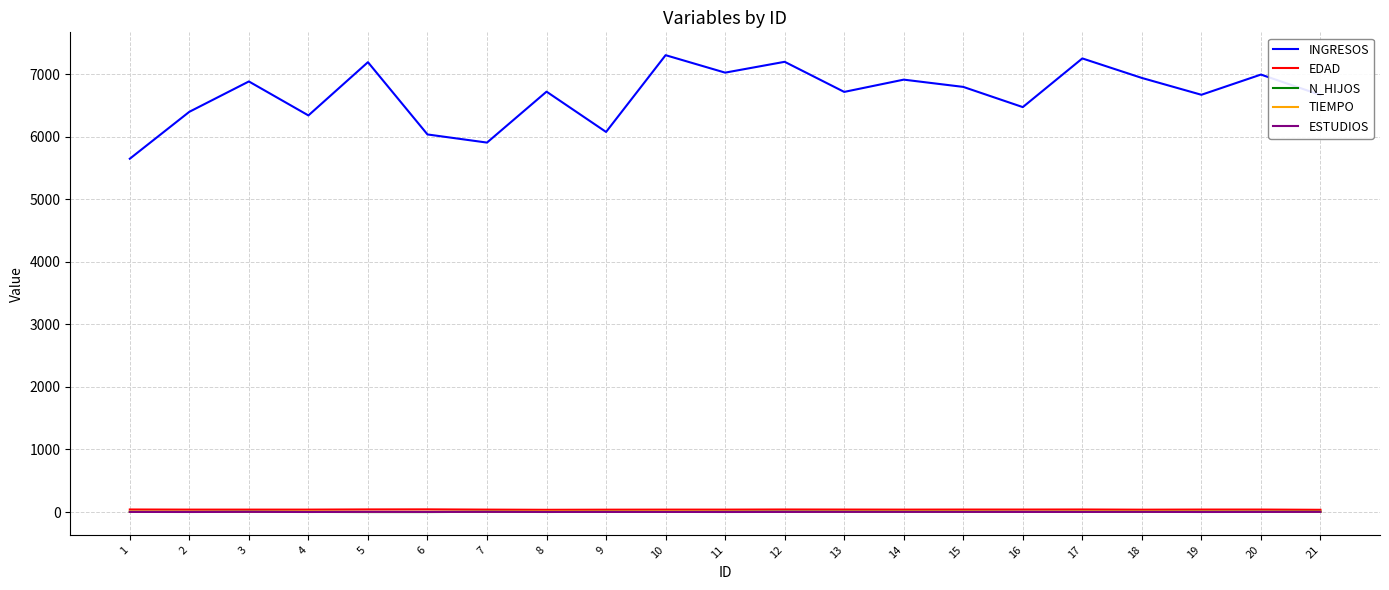

Which series changed the most between 1 and 12?

INGRESOS